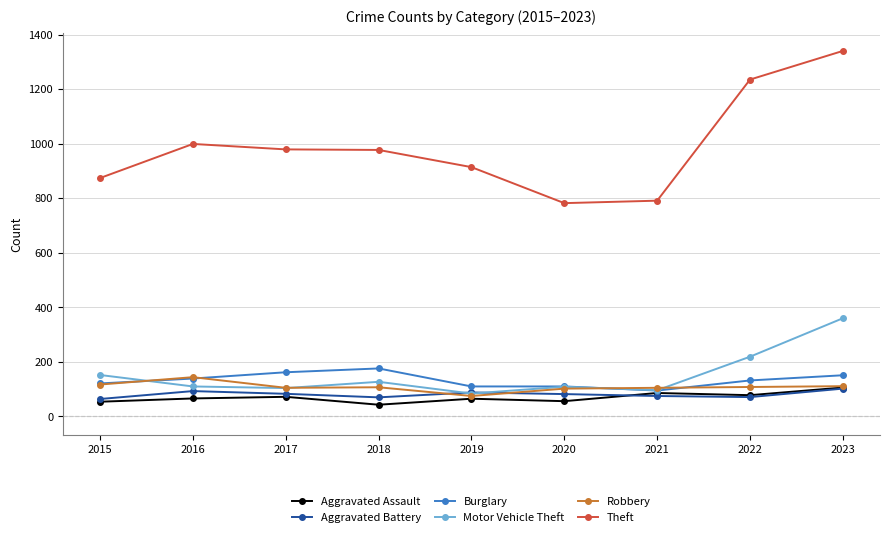

How many distinct data groups are displayed?

6